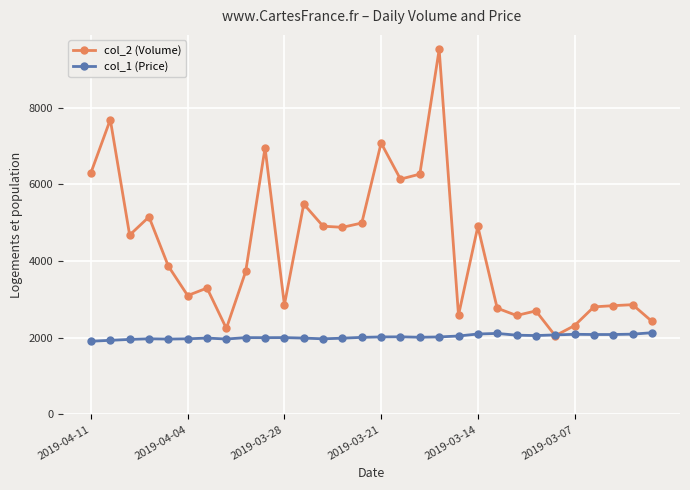

Which series has the largest total across all categories?

col_2 (Volume)